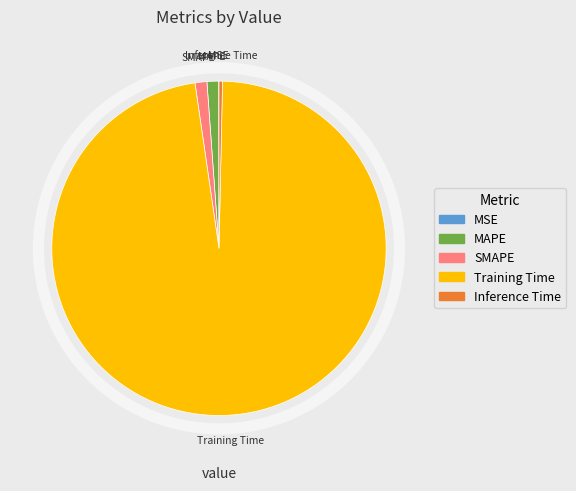

Which category has the biggest portion of the pie?

Training Time